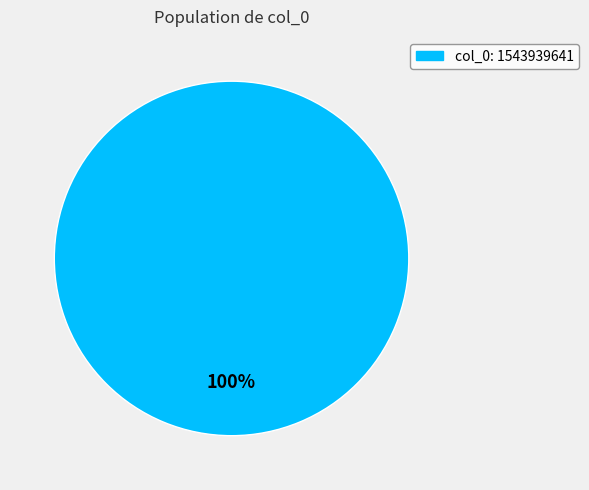

Is there any slice that represents more than half of the pie?

Yes